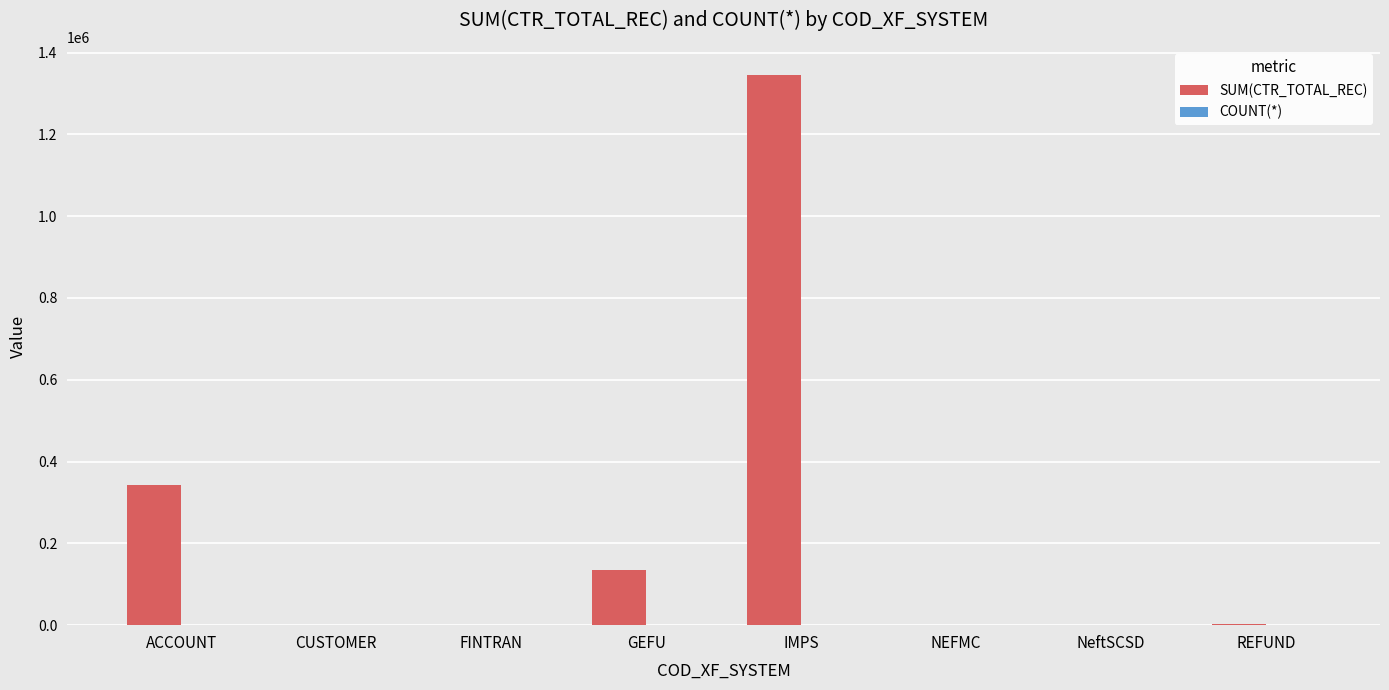

Which series has the largest total across all categories?

SUM(CTR_TOTAL_REC)